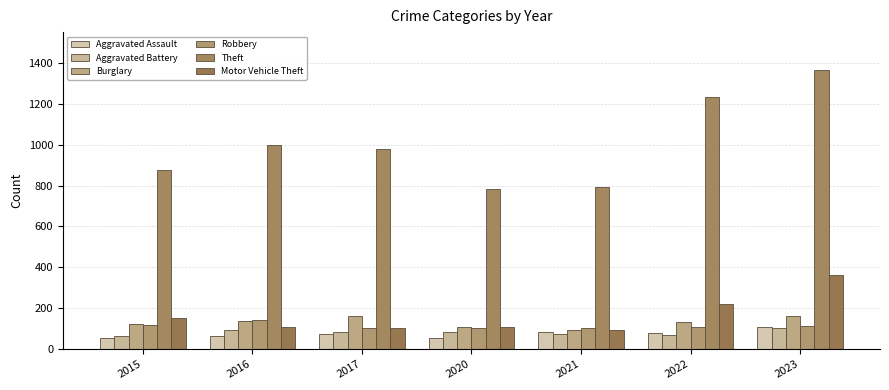

Rank the series at 2023 from highest to lowest value.

Theft, Motor Vehicle Theft, Burglary, Robbery, Aggravated Assault, Aggravated Battery